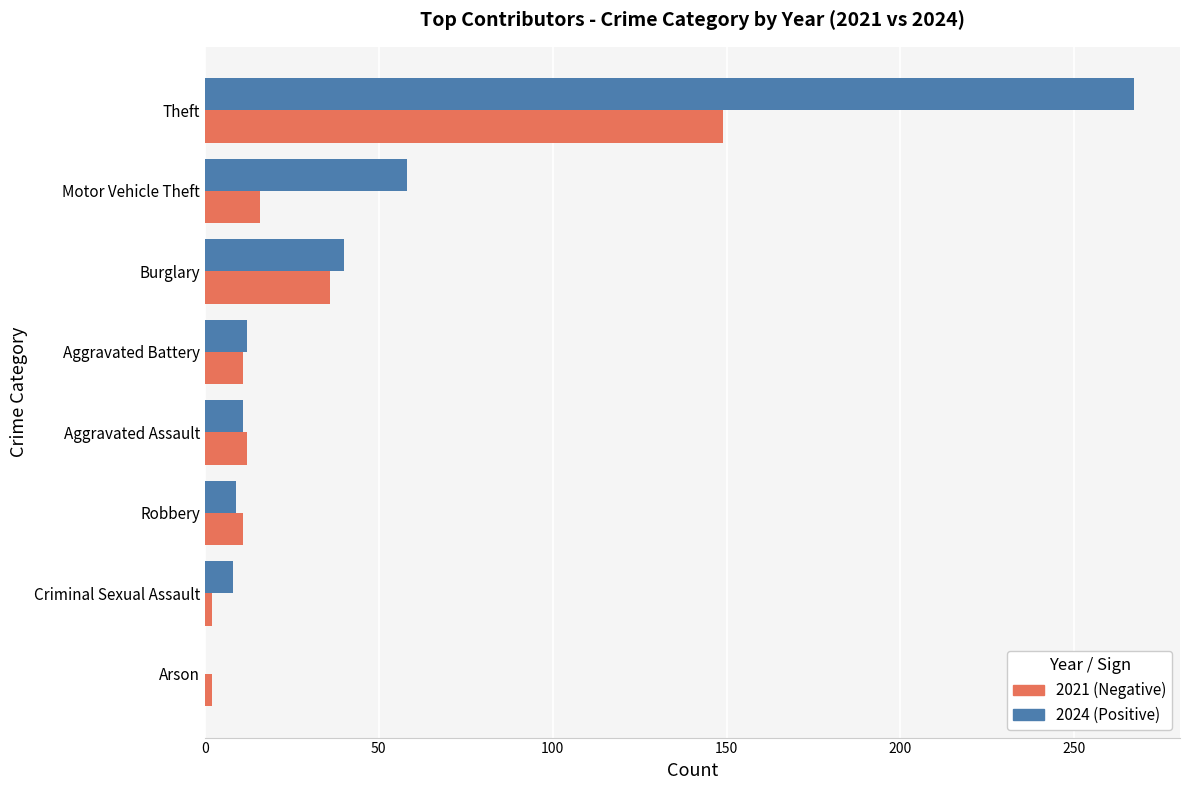

The 2024 (Positive) series shows 0 at Arson. True or false?

True